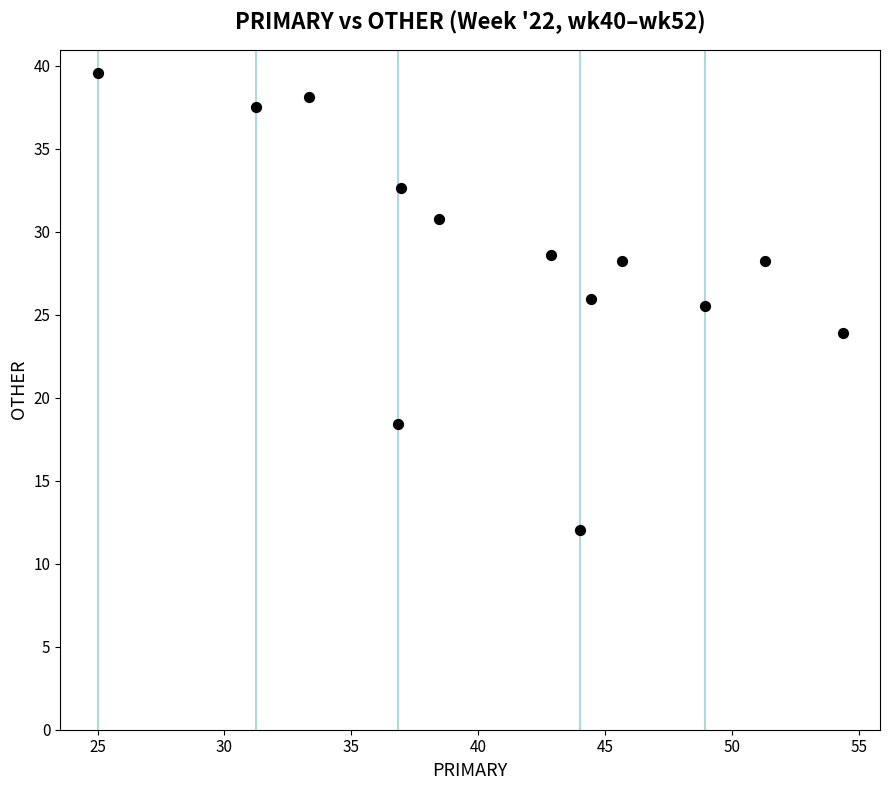

What is the range of X values (max minus min)?

29.3